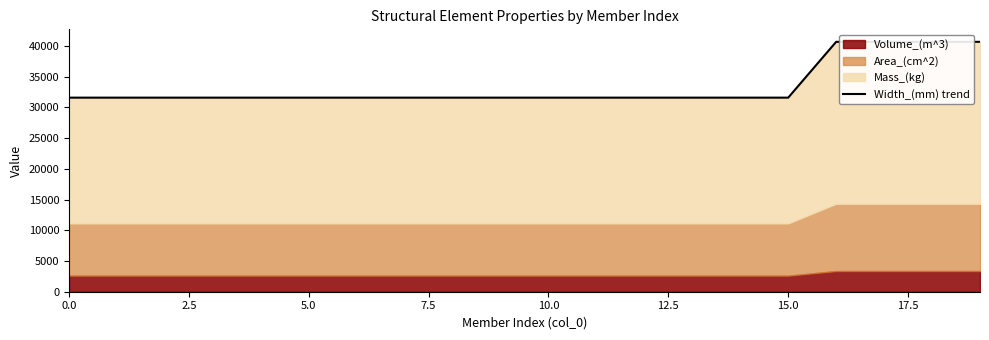

The value at 12 is 51718.6. True or false?

False